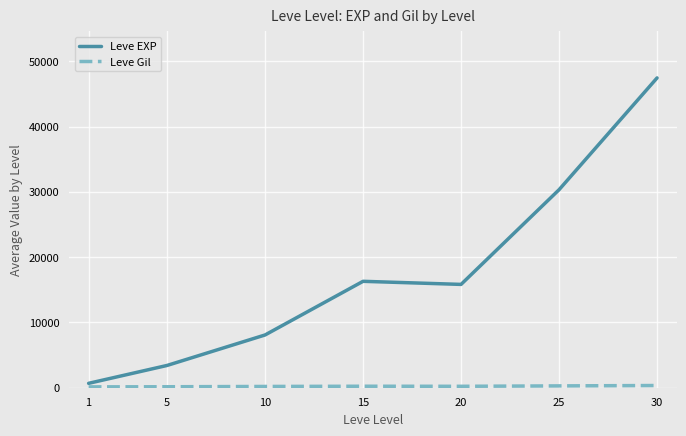

What is the sum of all Leve EXP values?

122043